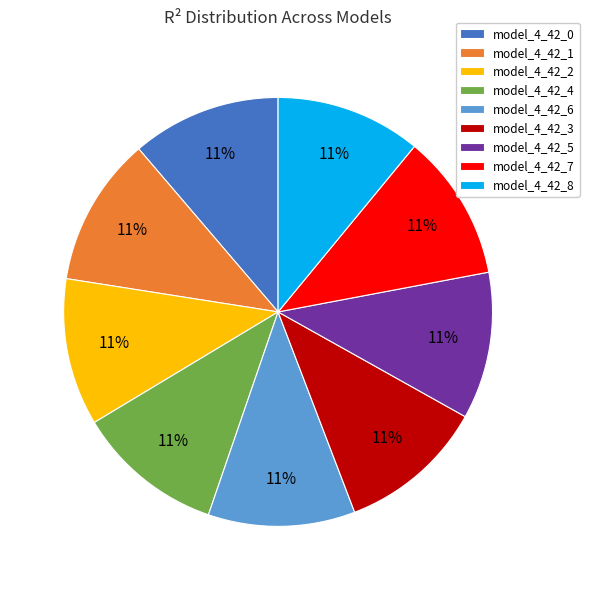

Does any single category account for the majority?

No